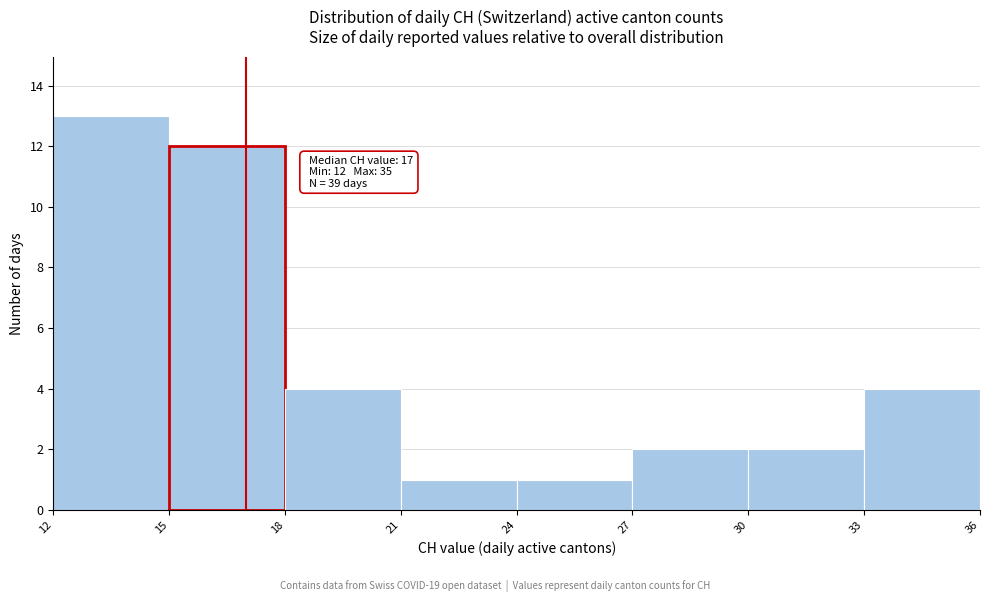

Over which range of the x-axis is the bar tallest?

12 to 15